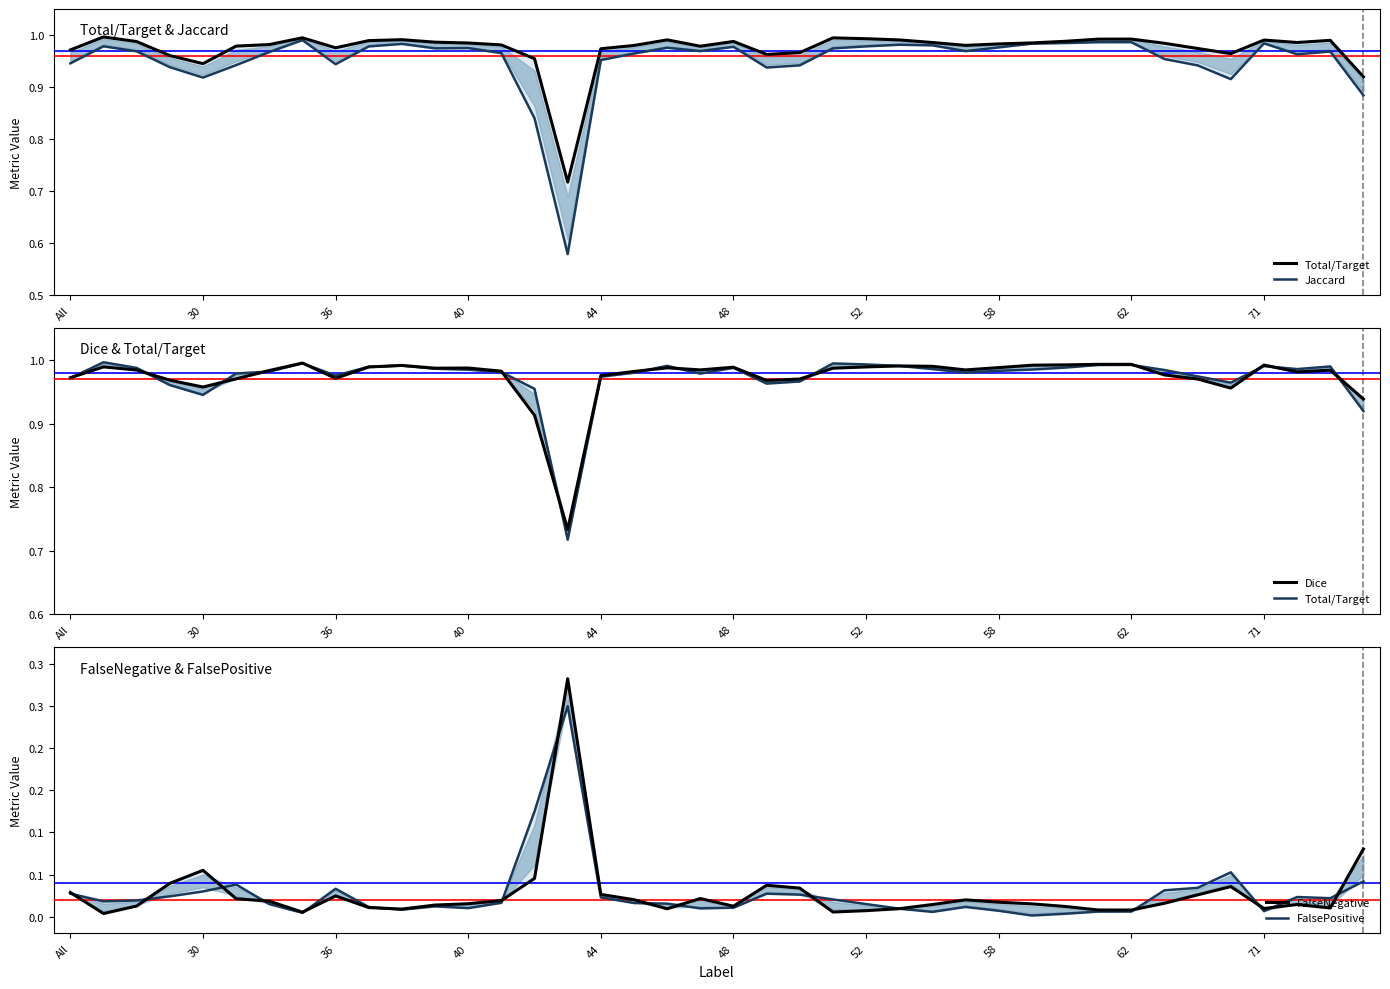

At how many categories does at least one series exceed 0?

40